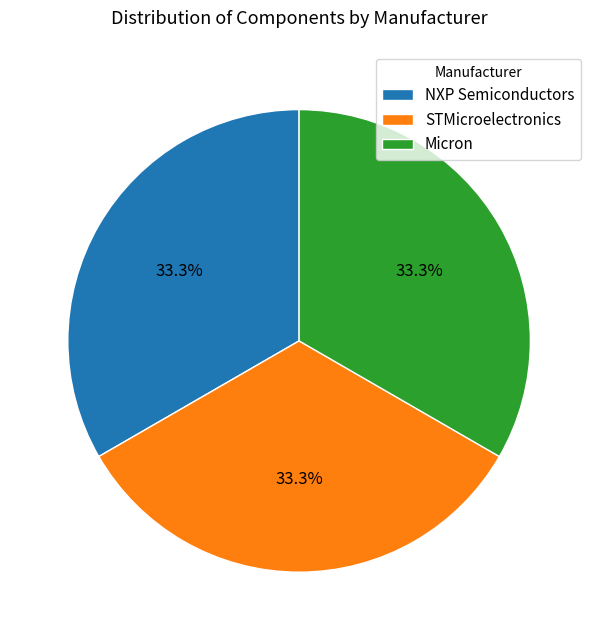

True or false: NXP Semiconductors accounts for 1% of the total.

False